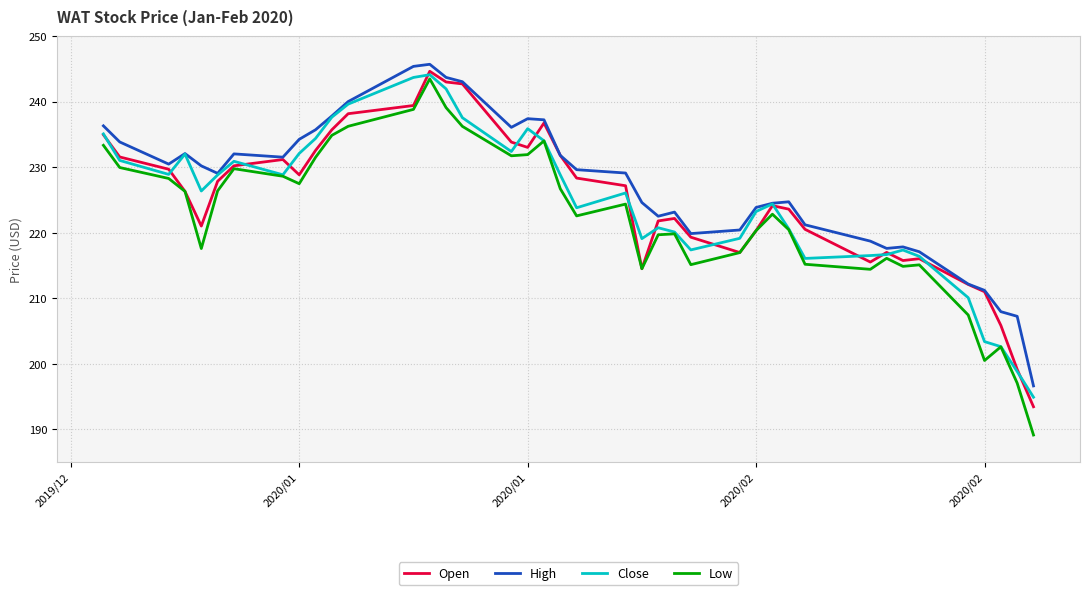

What is the sum of all Low values?

8900.7